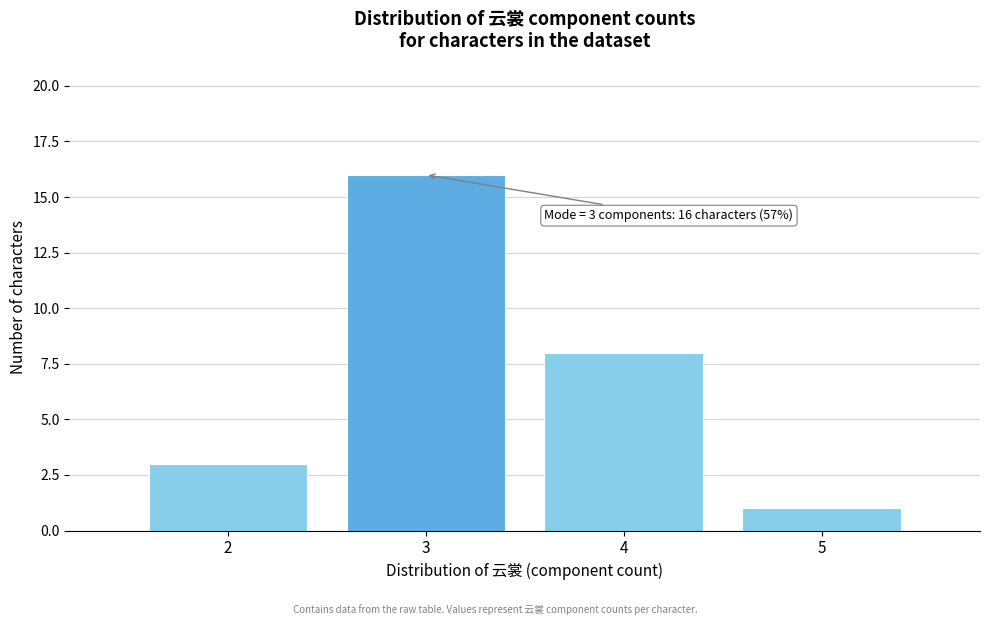

Reading right to left, list all the values displayed in this chart.

5=1	4=8	3=16	2=3